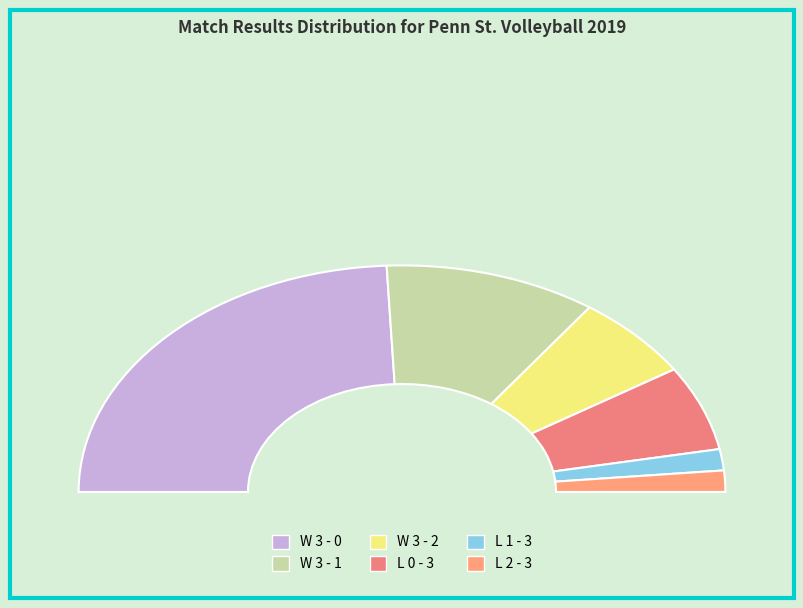

Which slice is the smallest?

L 1 - 3